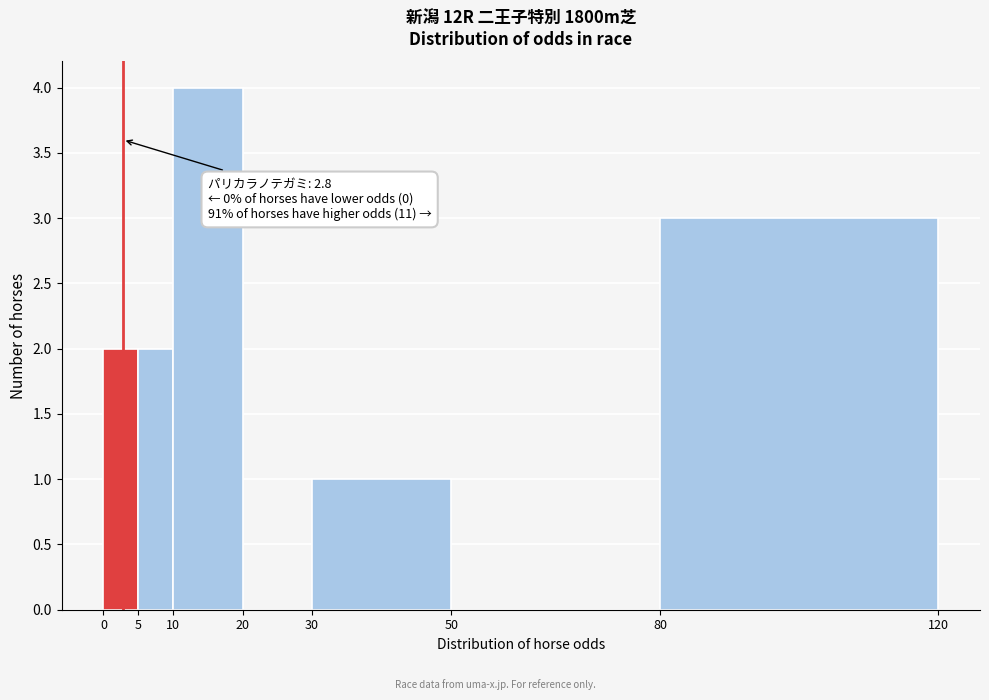

Over which range of the x-axis is the bar tallest?

10 to 20